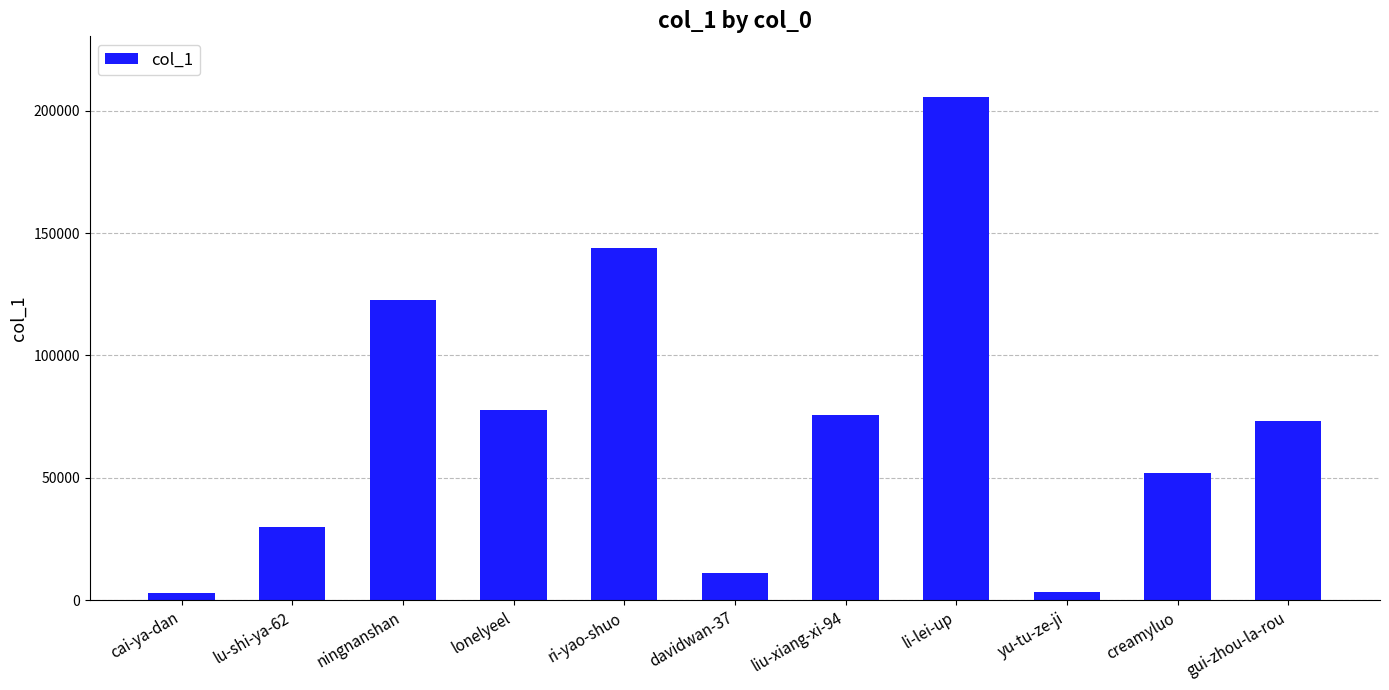

What is the value of the 1st bar from the left?

2890